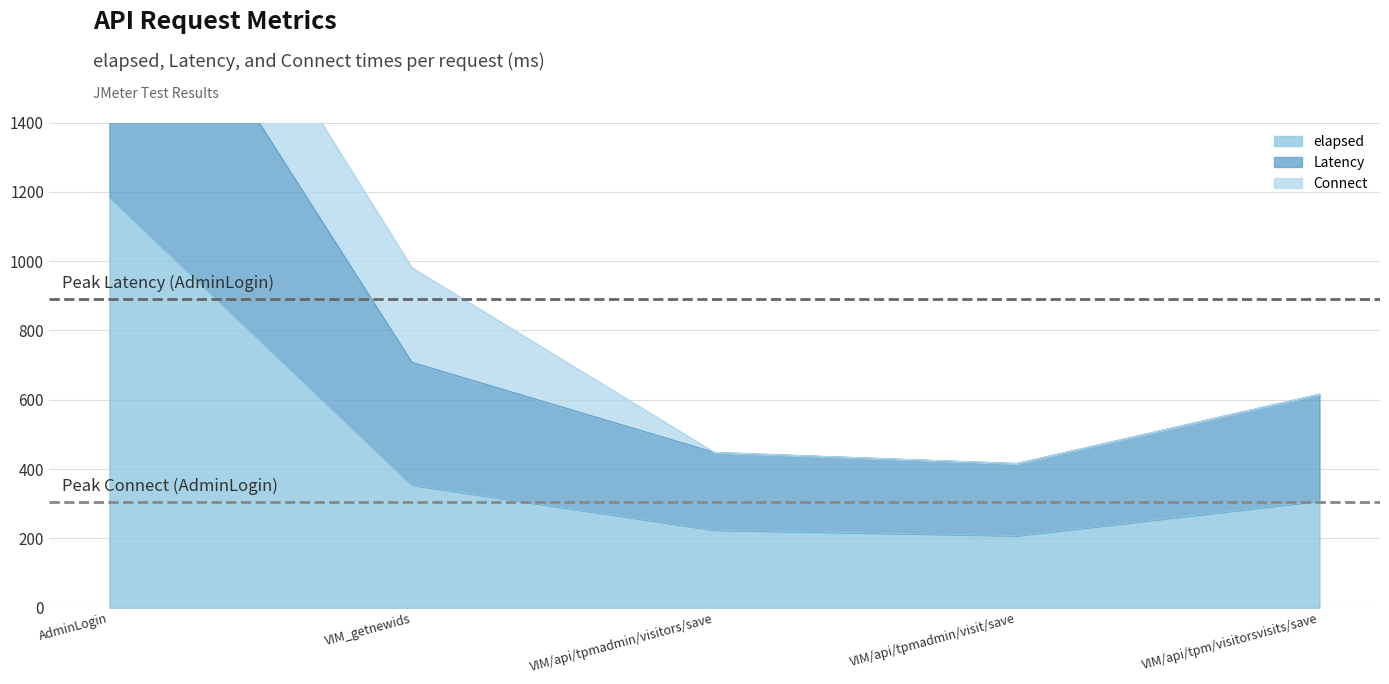

Does the chart have visible grid lines?

Yes